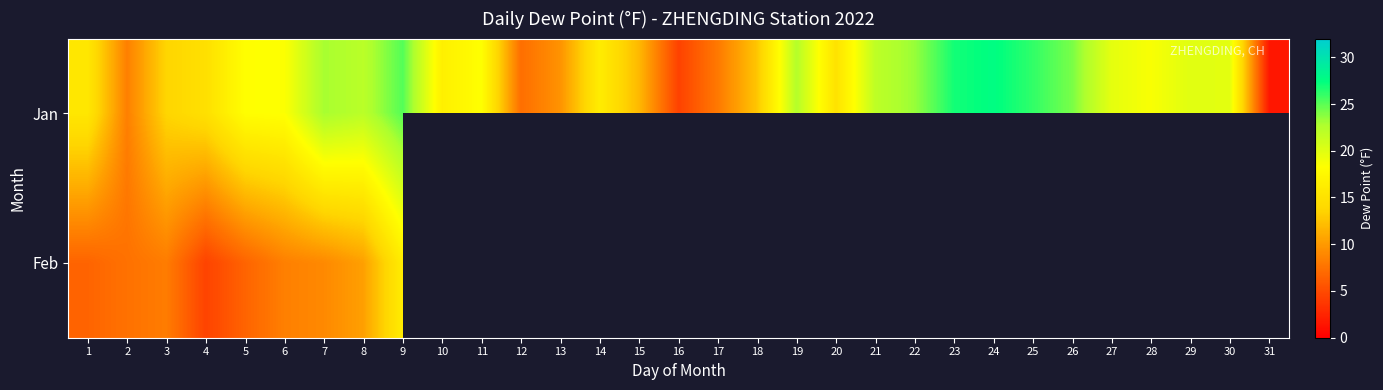

The Jan series shows 8.0 at 17. True or false?

True